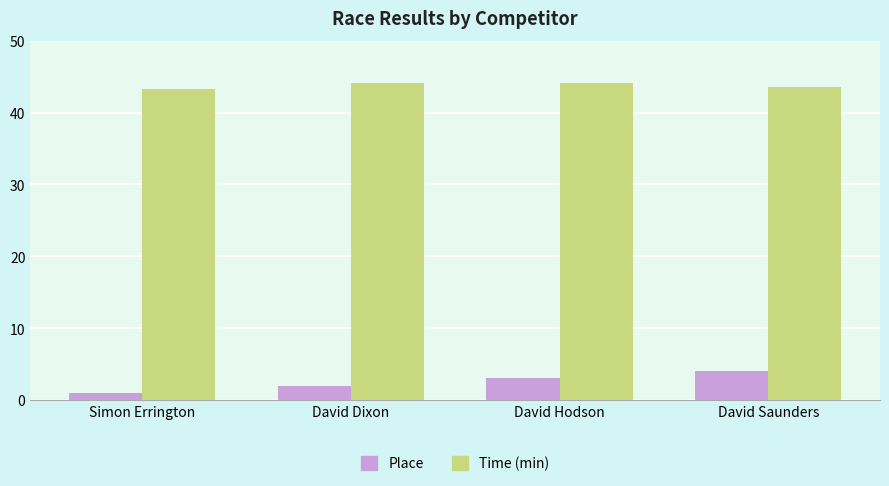

How many bars are there in total?

8